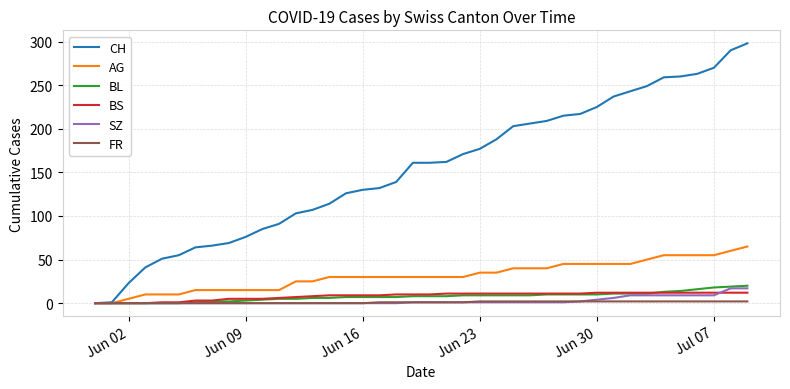

Which series has the widest spread of values?

CH